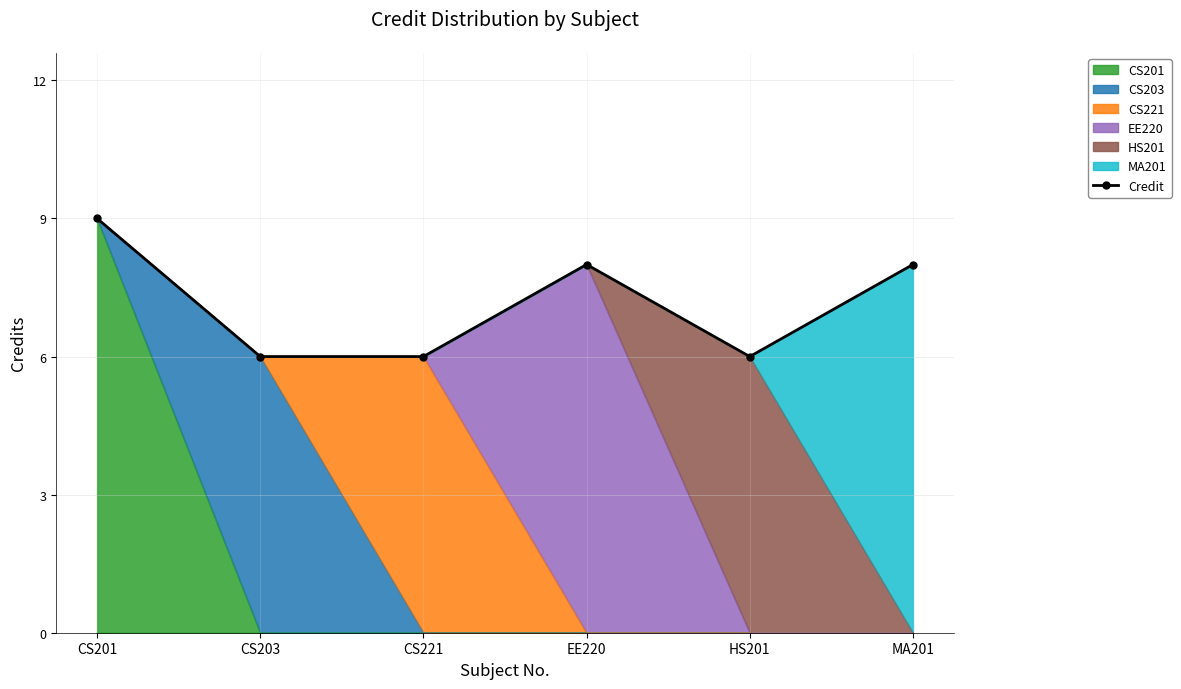

How many points are lower than both their immediate neighbors (excluding endpoints)?

1